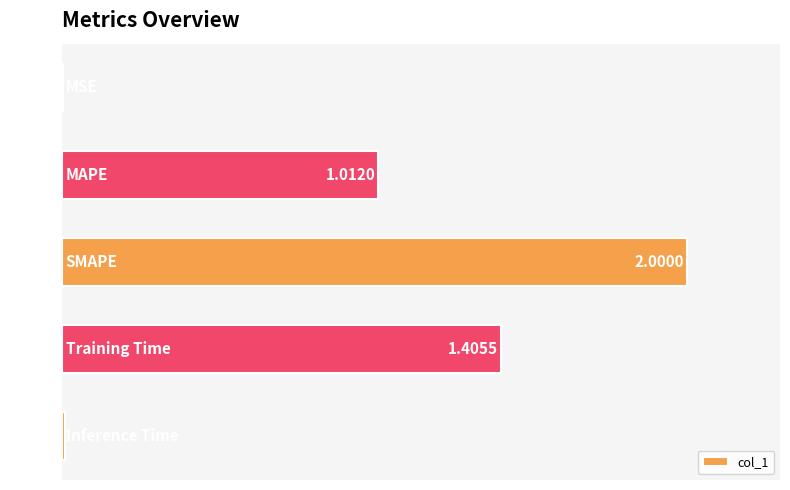

What is the sum of all values?

4.4